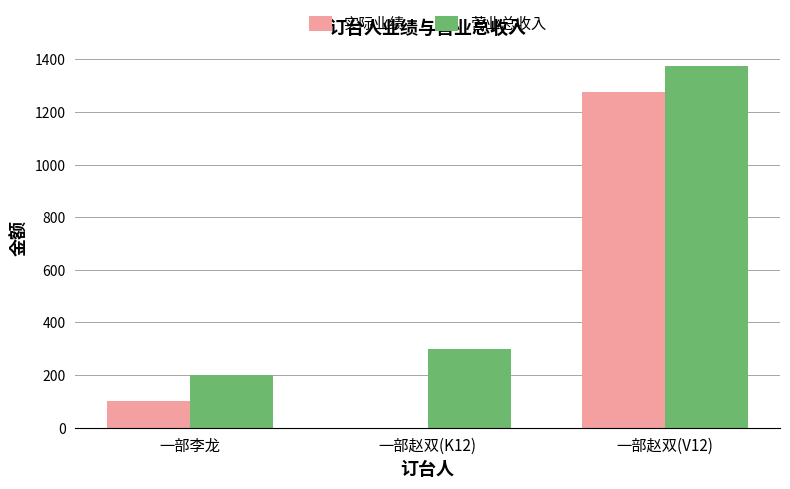

Count the number of categories in the chart.

3